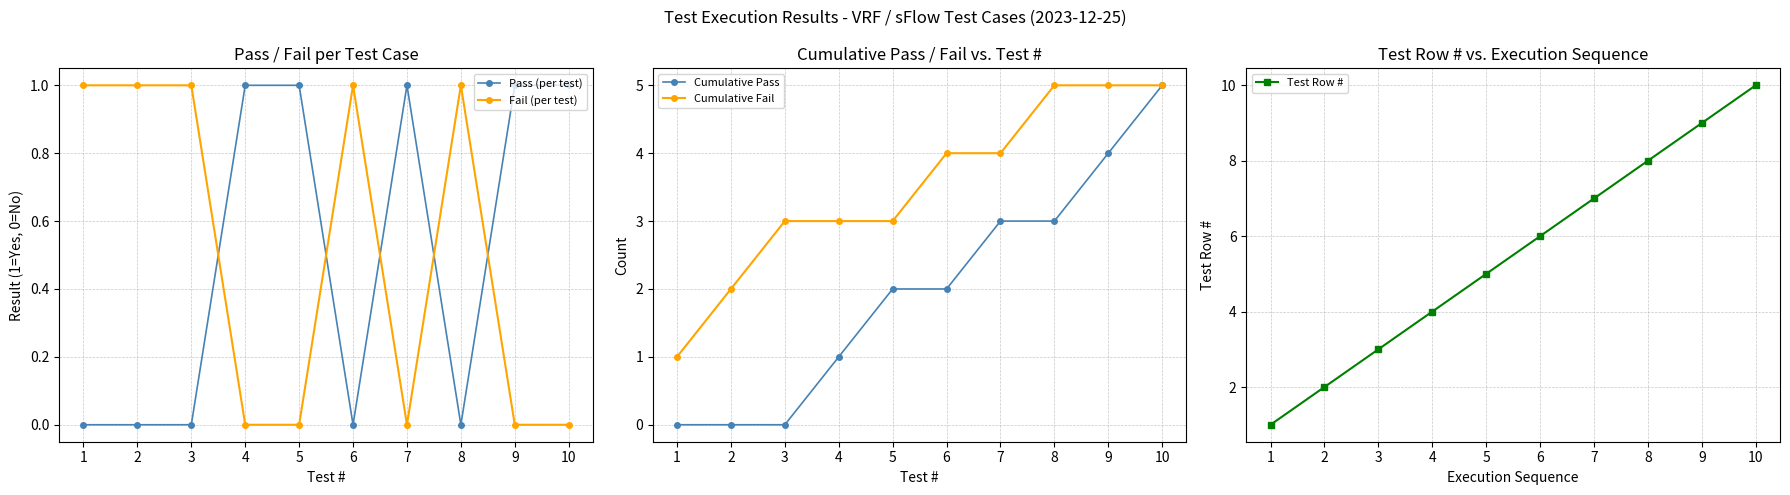

What is the approximate value of Fail (per test) at 2?

1